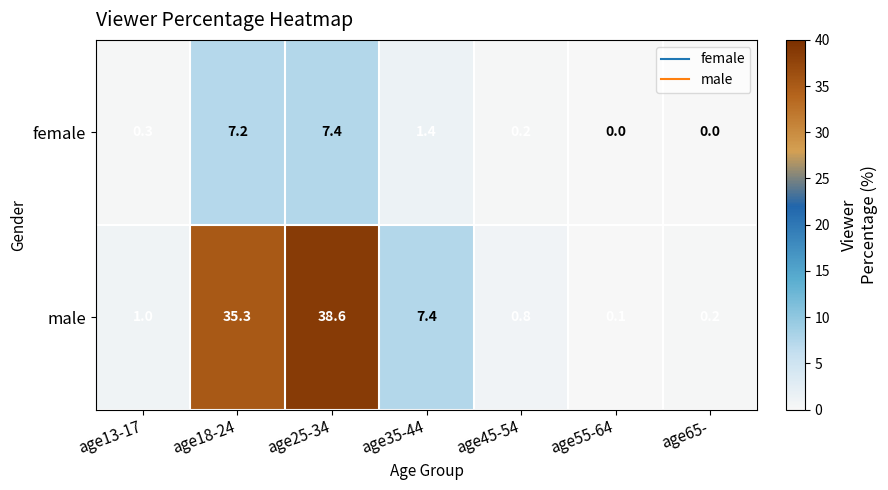

Read the male value at age25-34.

38.6